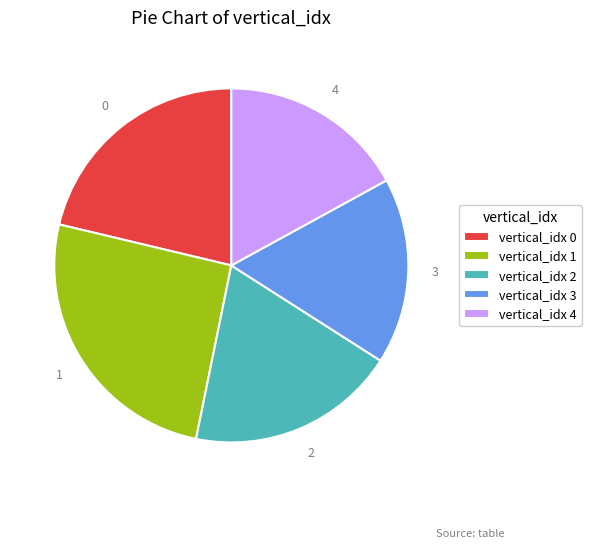

Approximately how many times larger is the value at vertical_idx 1 compared to vertical_idx 3?

1.5